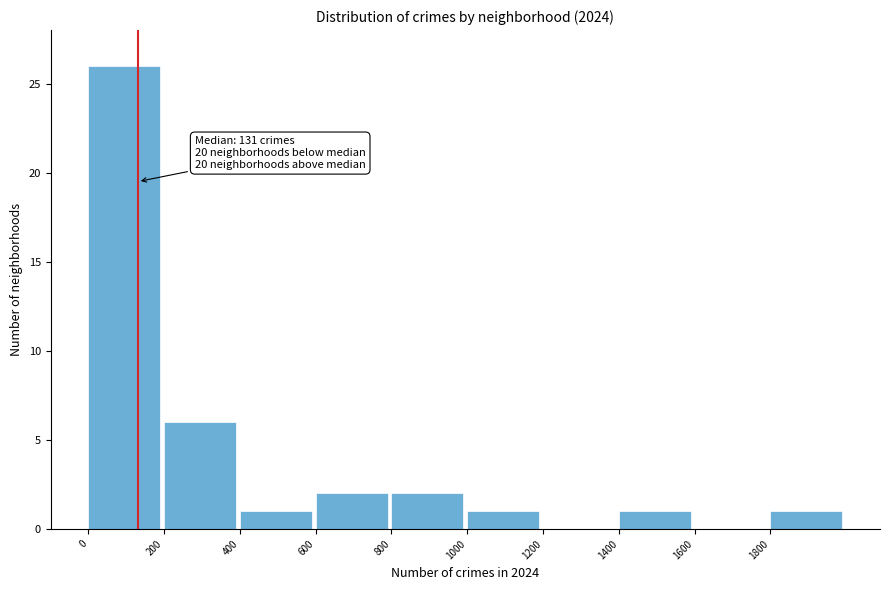

Which range on the x-axis has the tallest bar?

0 to 200